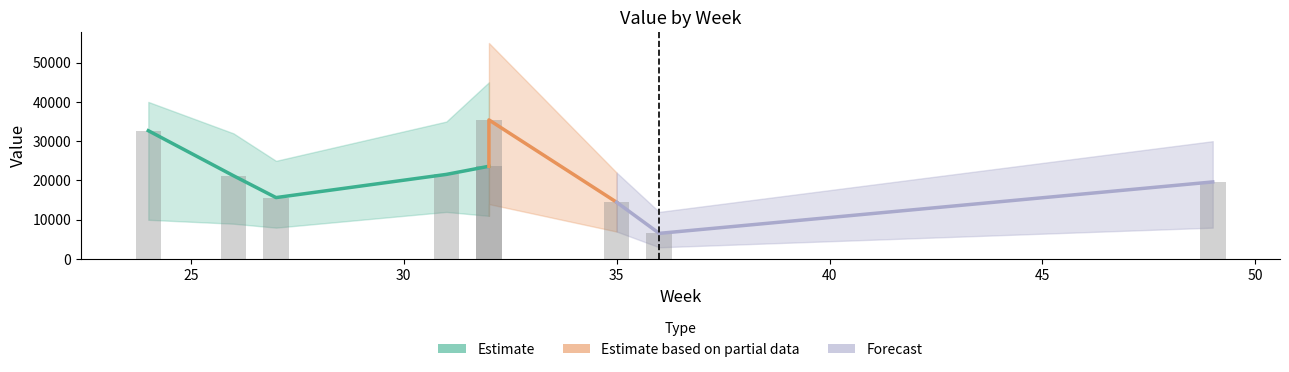

Which label corresponds to the smallest value in the chart?

36